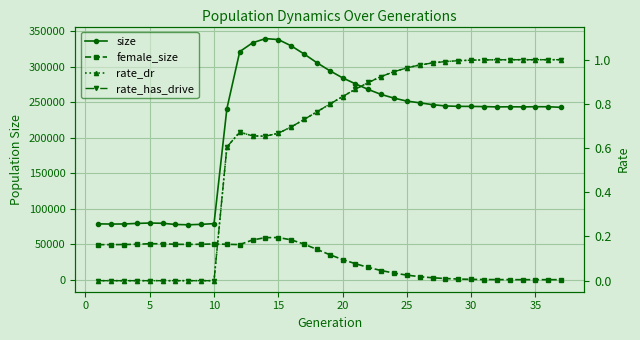

Rank the series at 5 from highest to lowest value.

size, female_size, rate_dr, rate_has_drive